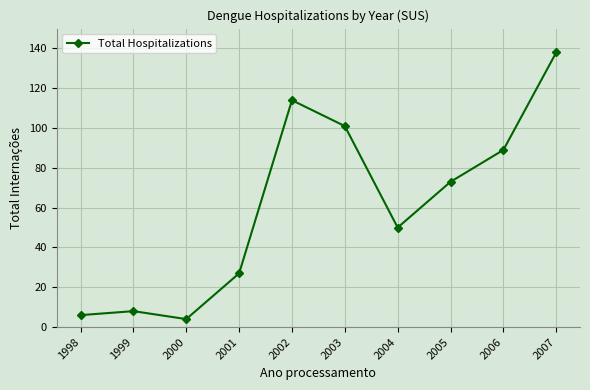

What is the approximate value at 1998?

6